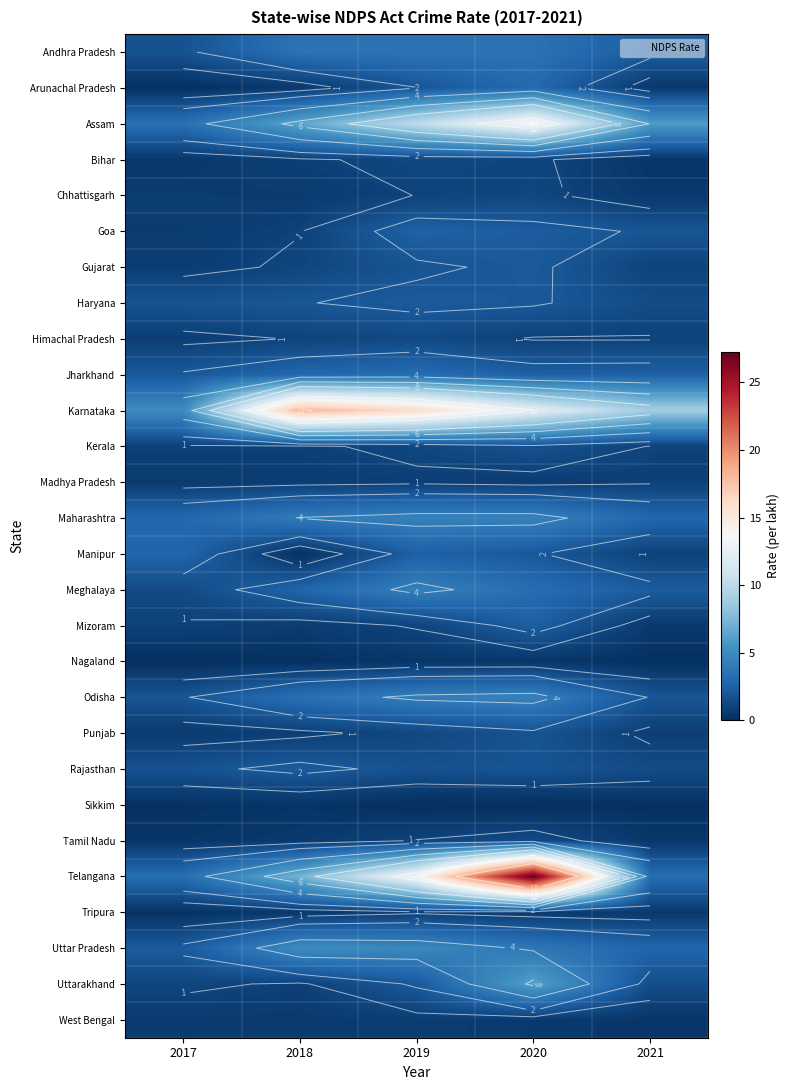

What is the total value across all series at 2018?

69.1